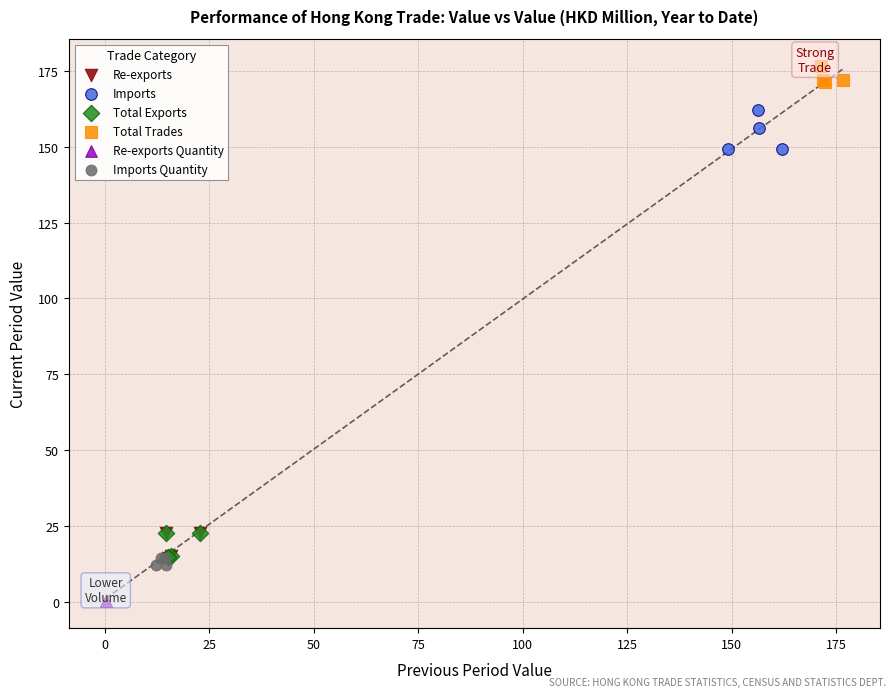

Which series reaches the minimum Y coordinate?

Re-exports Quantity